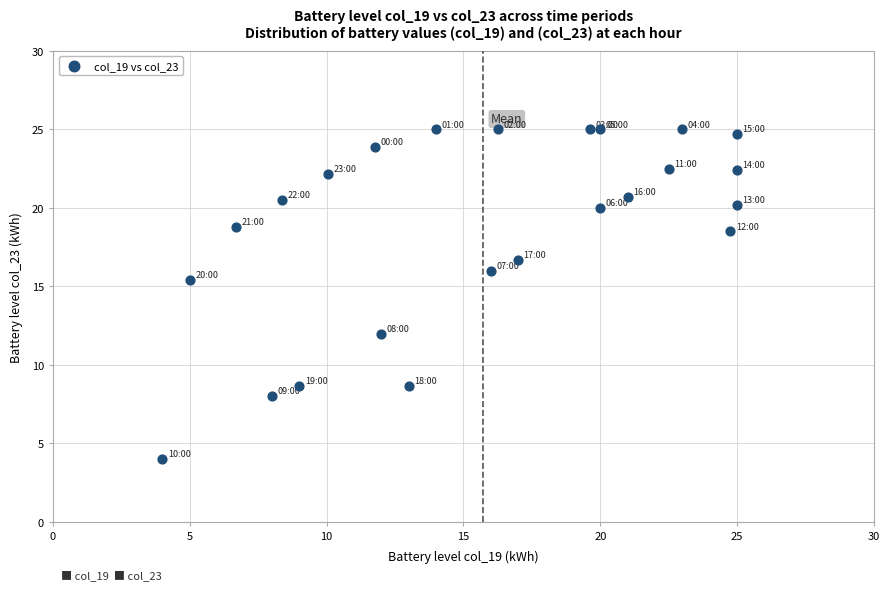

What Y value in the scatter plot is closest to 14?

15.4